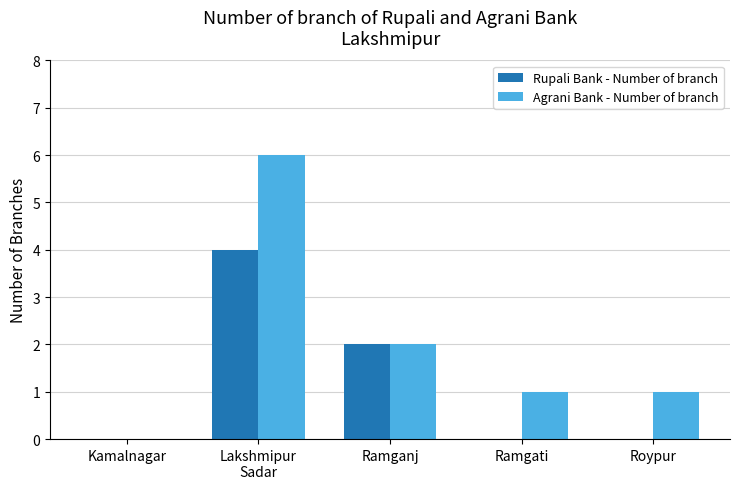

The value of Rupali Bank - Number of branch at Ramgati is 2. True or false?

False